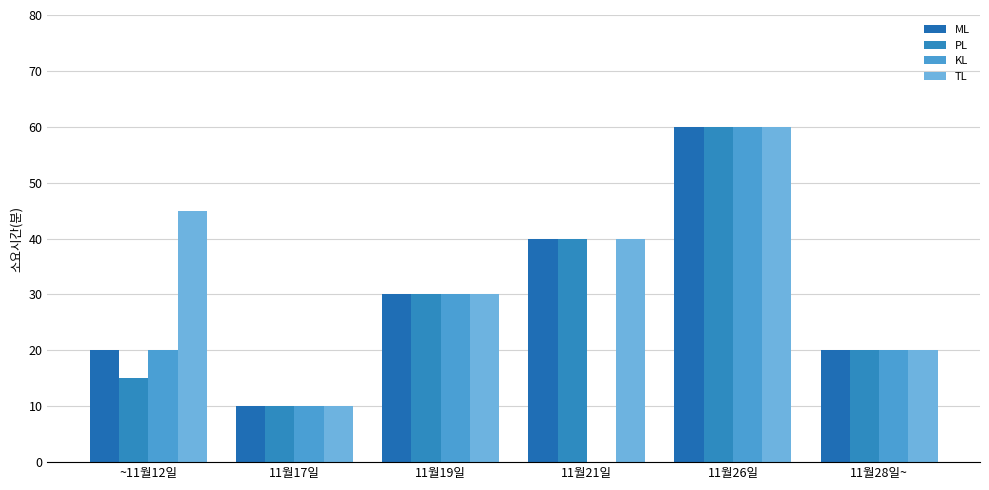

Reading left to right, list all the values displayed in this chart.

ML: 20	10	30	40	60	20
PL: 15	10	30	40	60	20
KL: 20	10	30	0	60	20
TL: 45	10	30	40	60	20